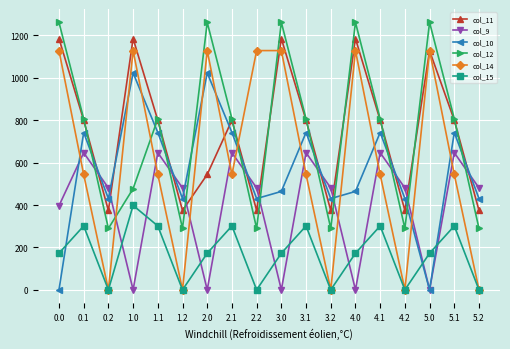

In col_11, how many points are higher than both neighbors (excluding endpoints)?

5